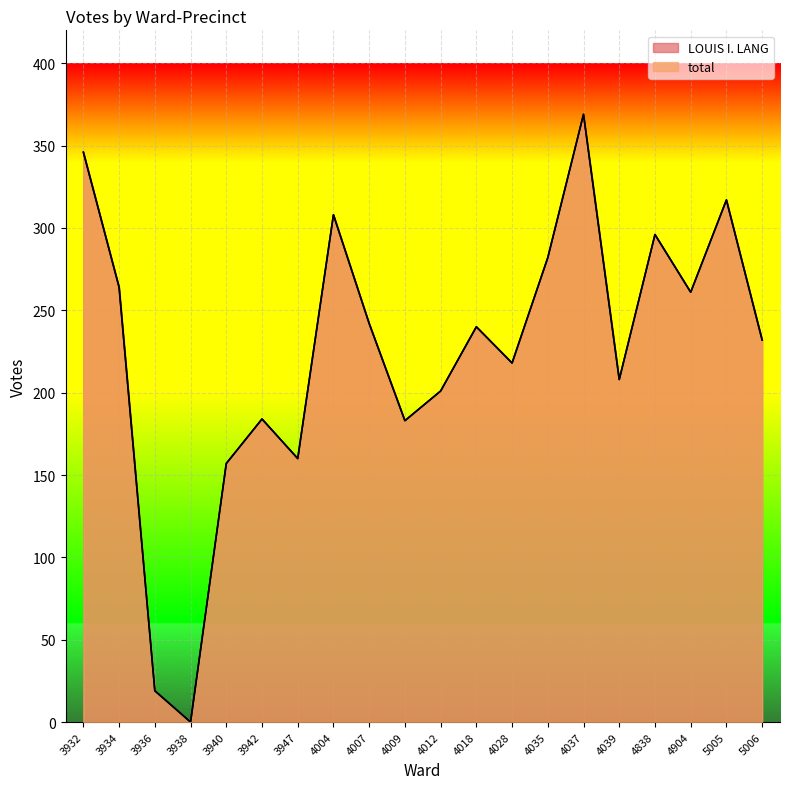

Rank the series by their maximum value, from highest to lowest.

LOUIS I. LANG, total